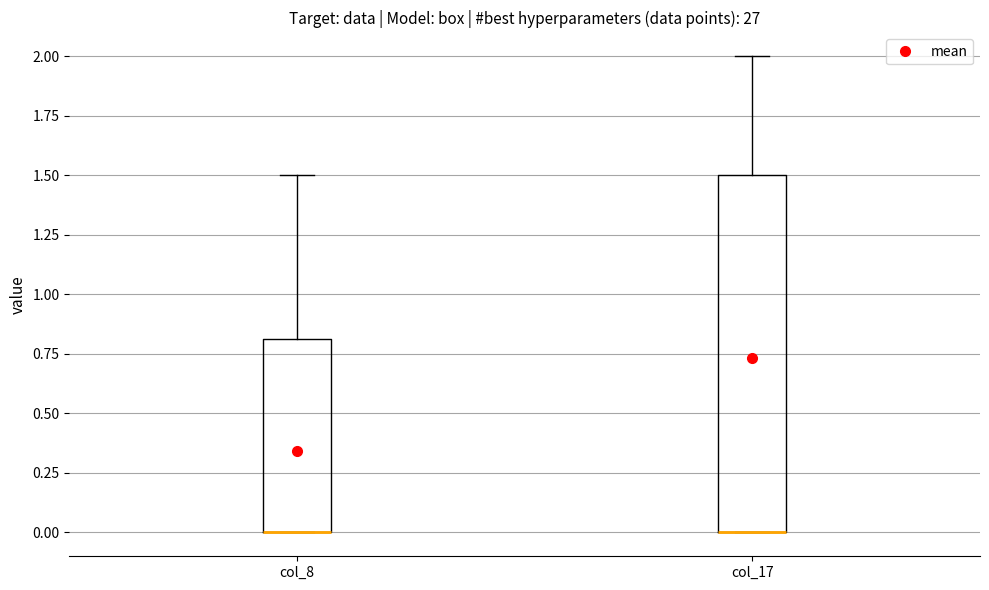

Reading left to right, read every box against the y-axis: the position of its median line, the range the box covers, and the ends of its whiskers. The values are not printed on the chart, so give them approximately, as read against the axis.

col_8: median 0.0 (drawn on the box's lower edge), box 0.0 to 0.8, whiskers 0.0 to 1.5
col_17: median 0.0 (drawn on the box's lower edge), box 0.0 to 1.5, whiskers 0.0 to 2.0